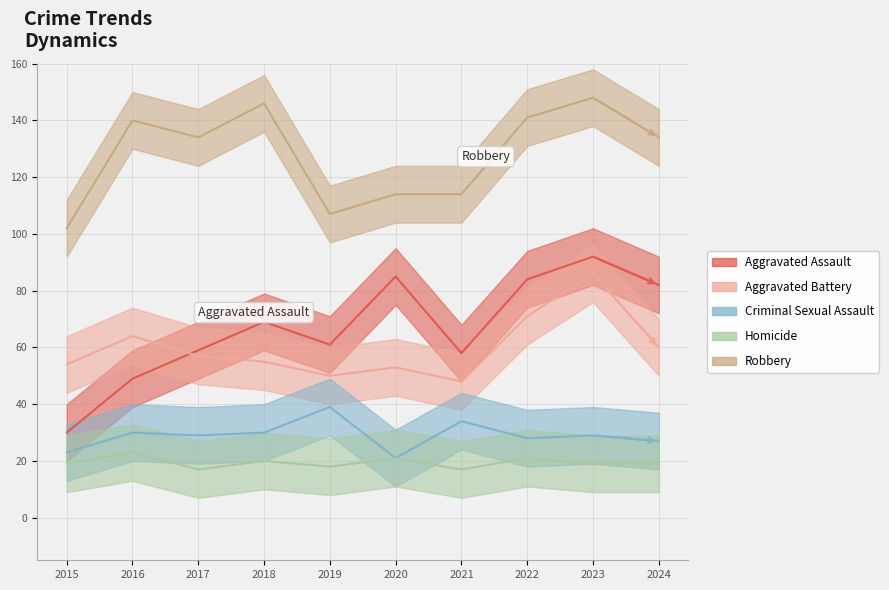

What is the difference between the second highest and minimum values in the Robbery series?

44